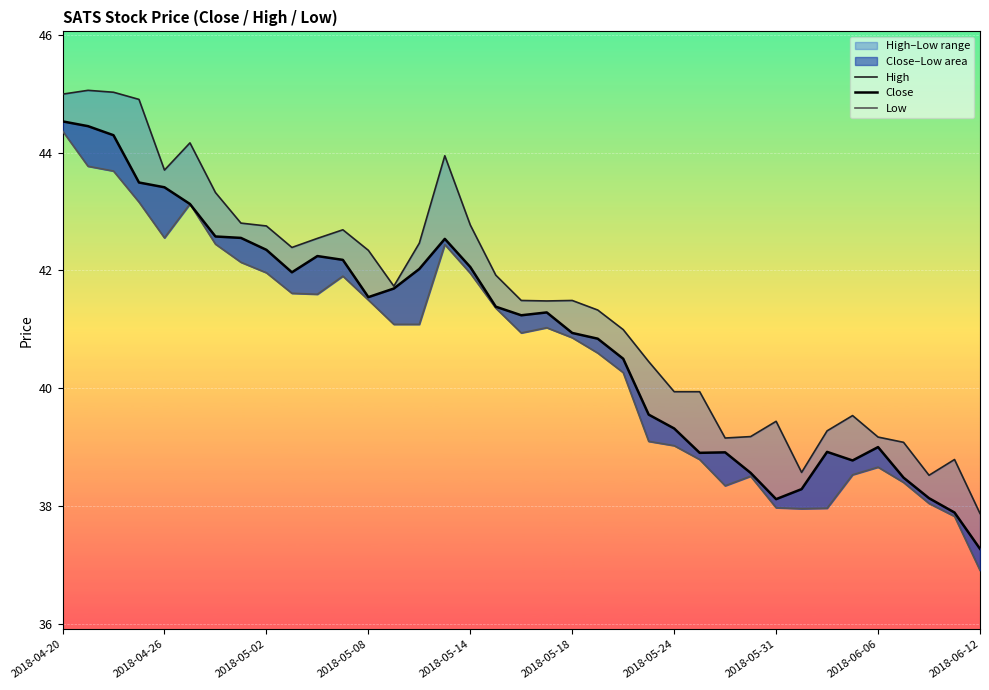

True or false: Low has a value of 41.0 at 19.

True